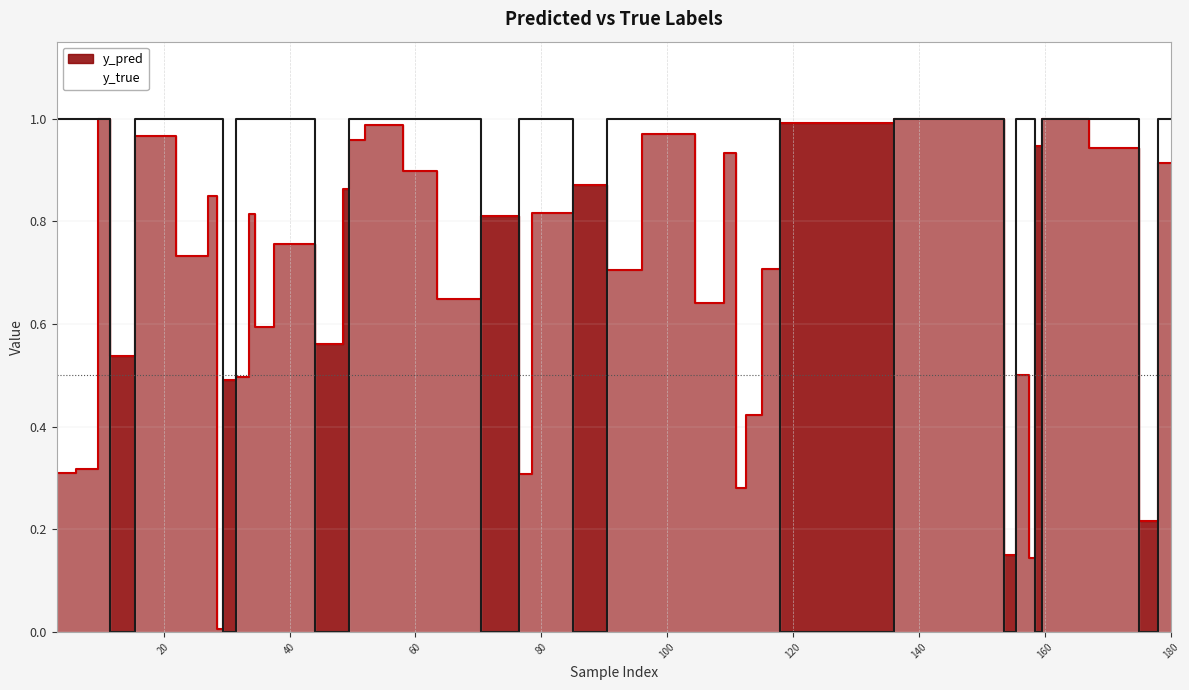

How many positive values does the y_true series have?

30